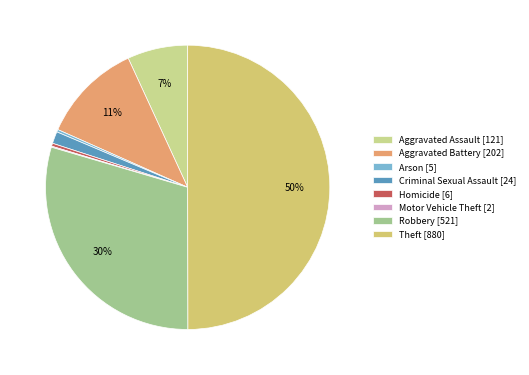

Which slice is the largest?

Theft